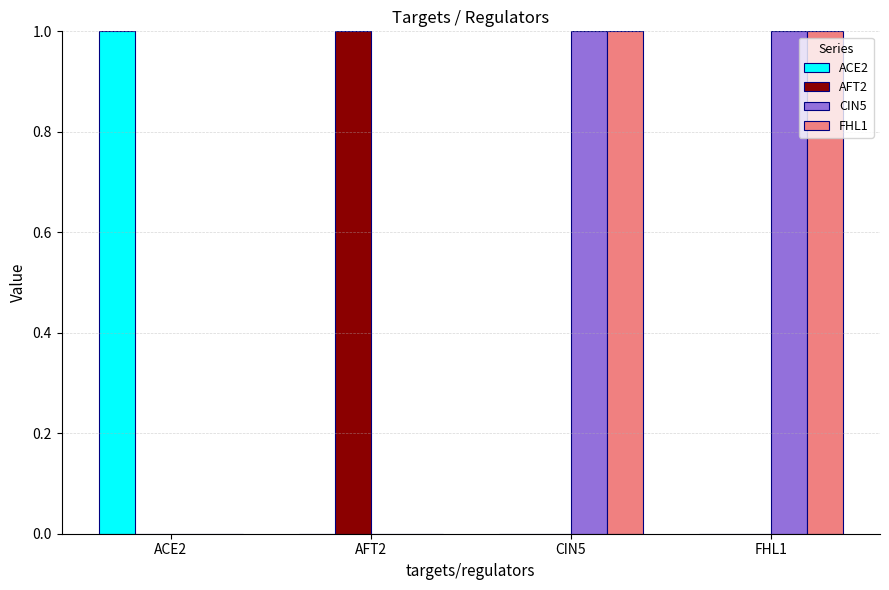

Is the value of ACE2 at ACE2 greater than the value of CIN5 at AFT2?

Yes